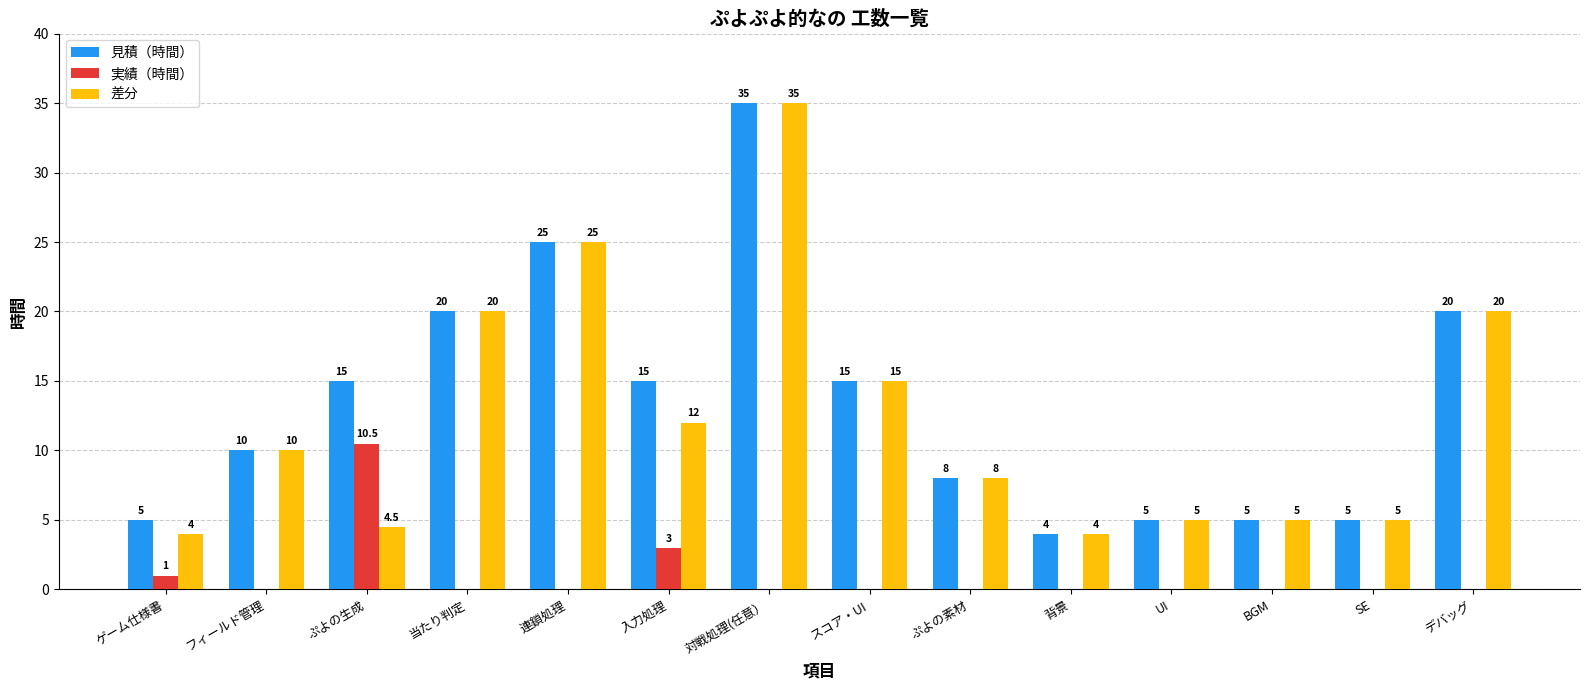

What is the sum of the 実績（時間） values at 入力処理 and 連鎖処理?

3.0